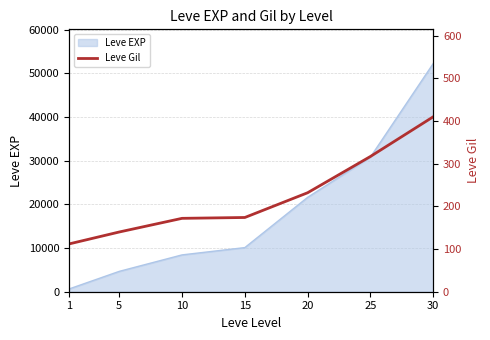

The value at 20 is 232. True or false?

True